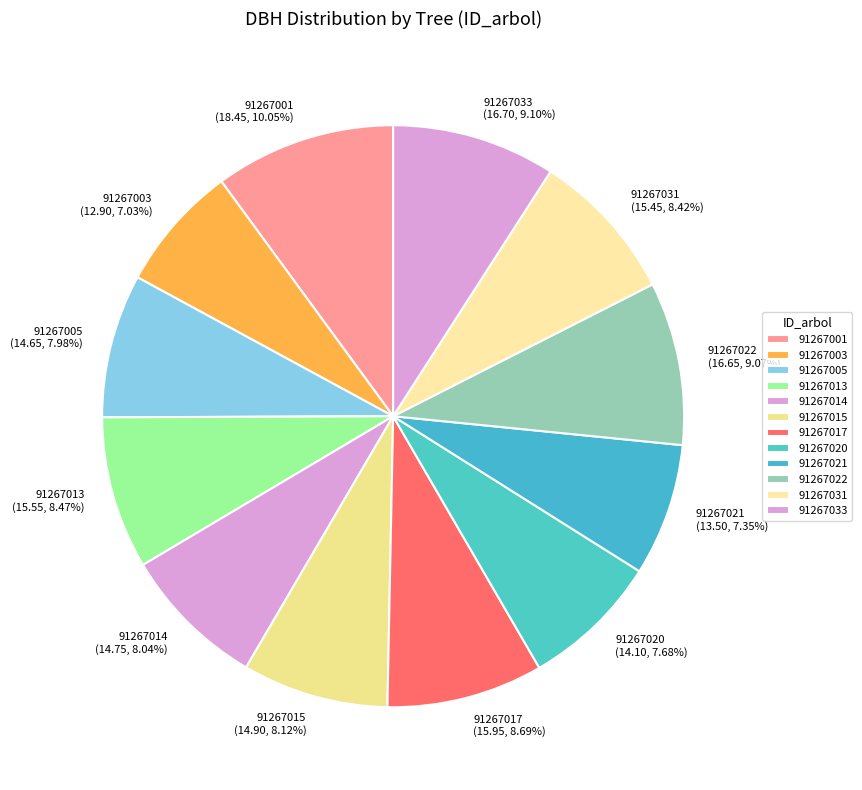

What portion of the pie excludes 91267031?

91.6%